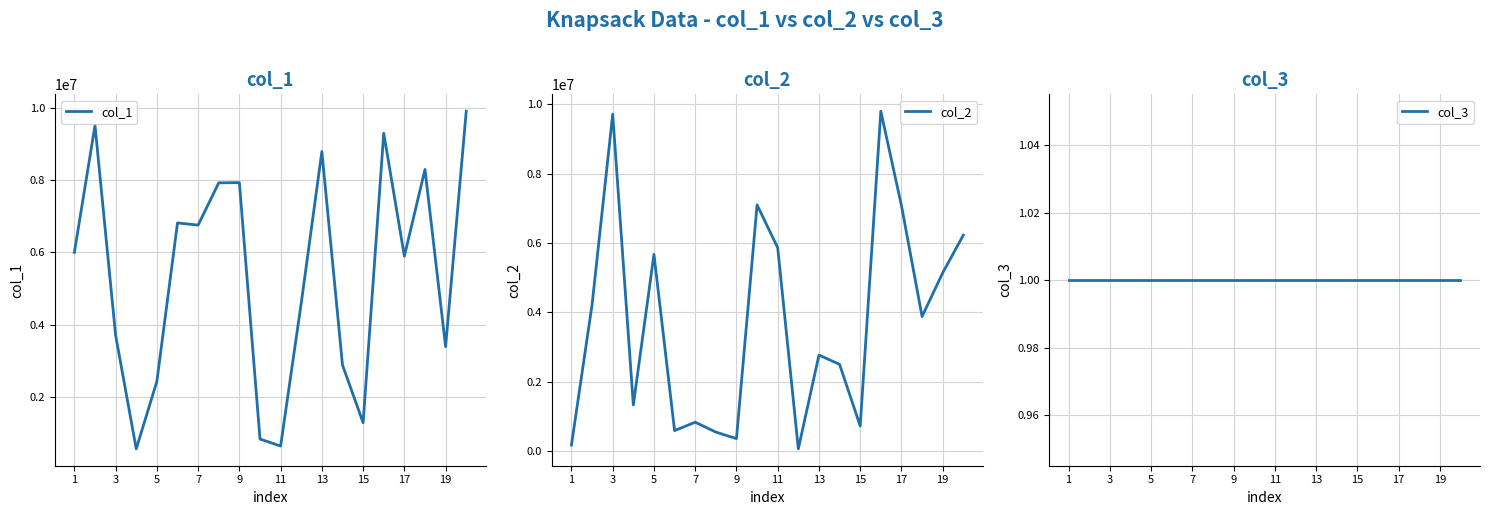

At how many categories does at least one series exceed 7966781?

6